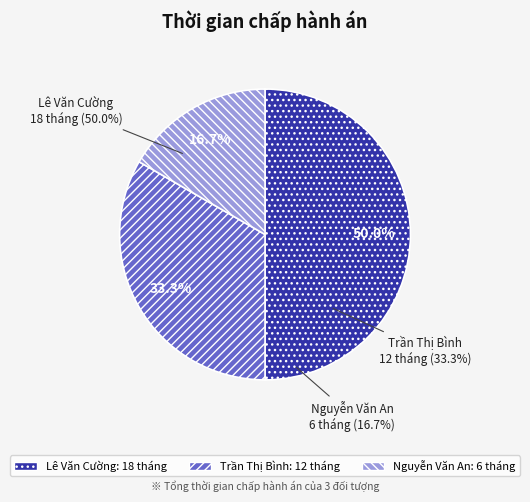

How many segments does this pie chart have?

3